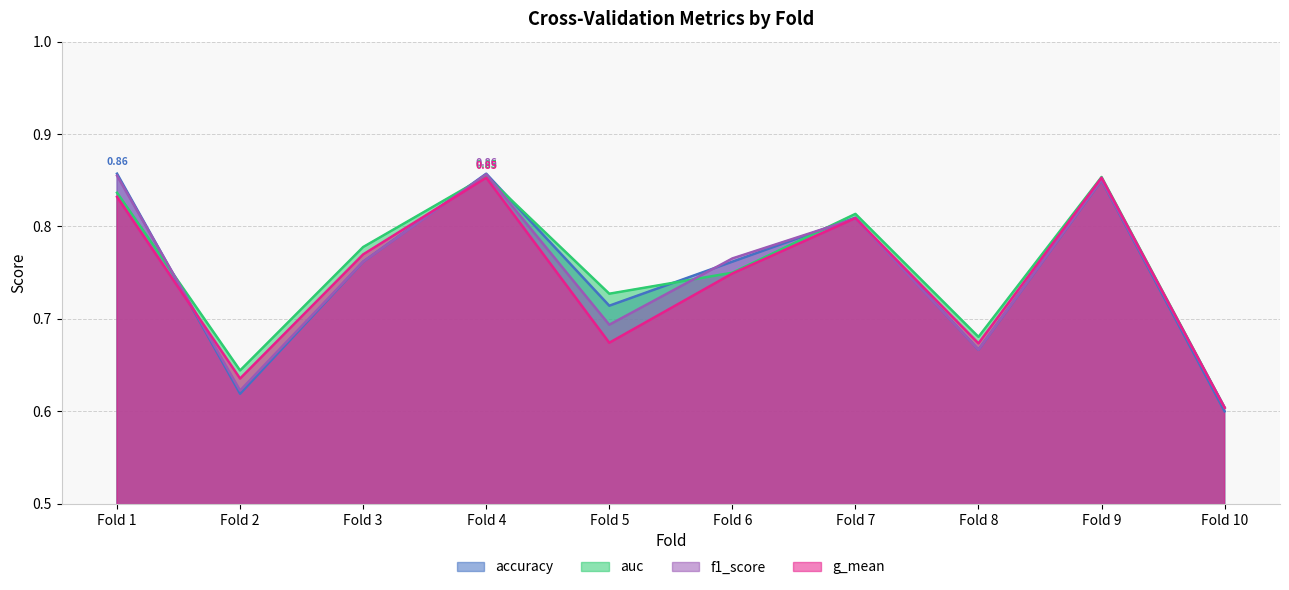

Is it true that accuracy equals 1.3 at Fold 6?

False